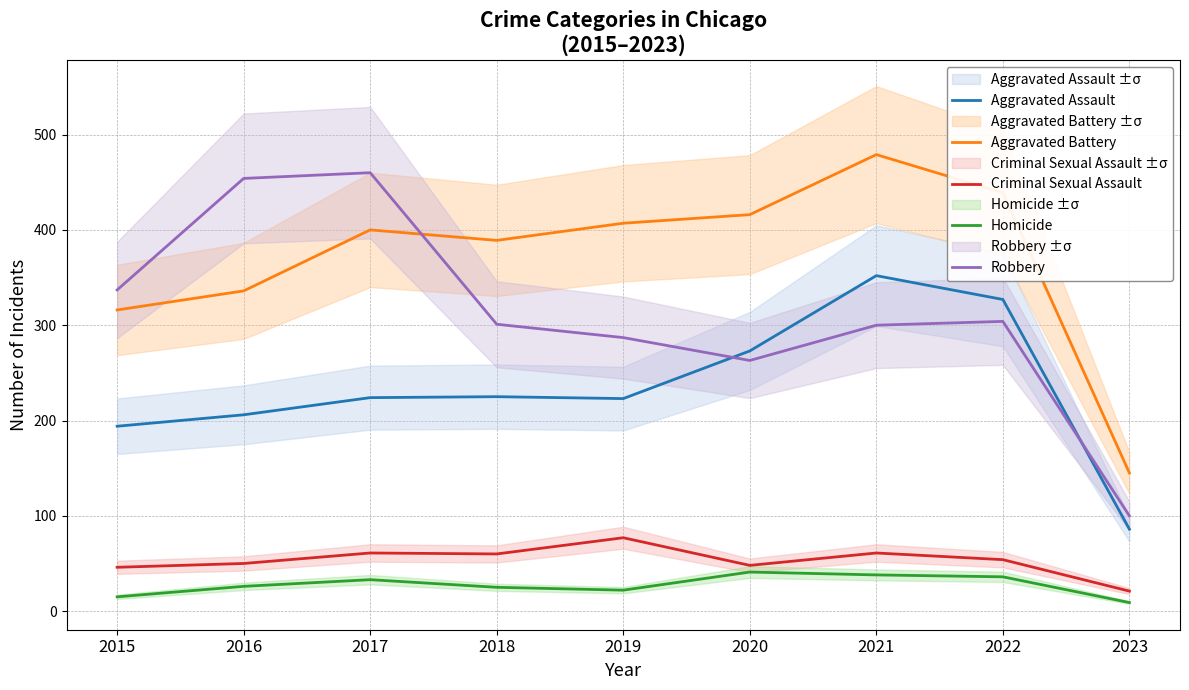

True or false: Homicide has a value of 38 at 2021.

True